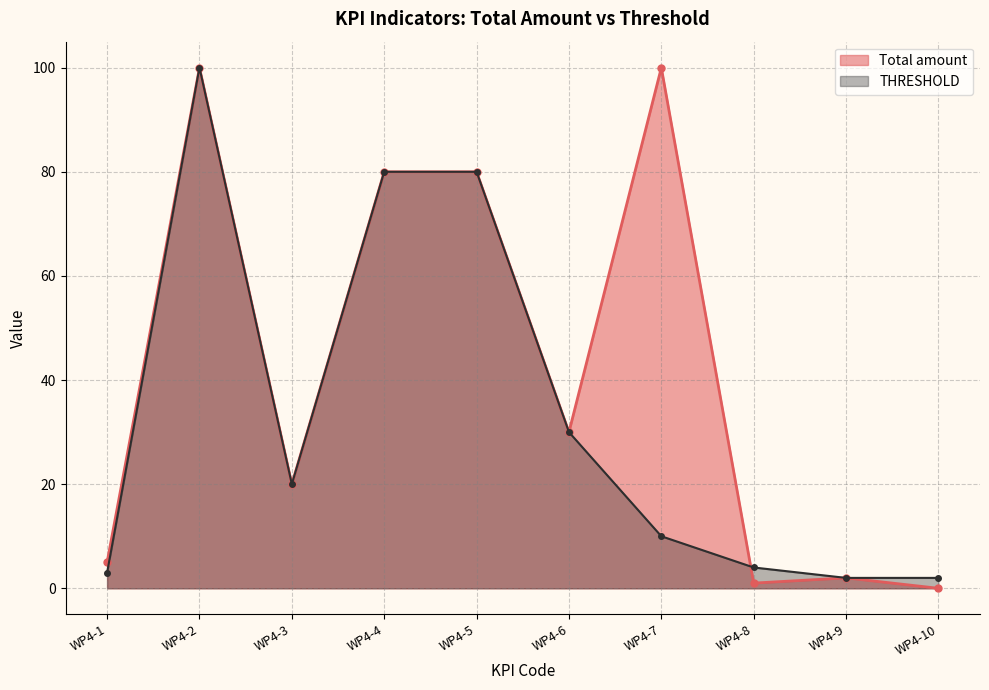

Does the chart have visible grid lines?

Yes